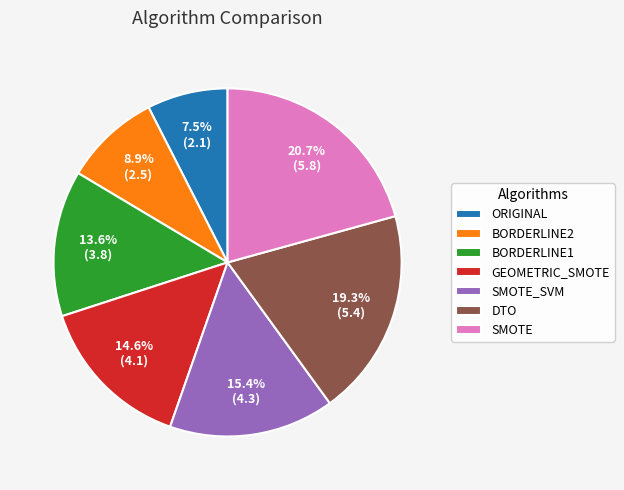

What percentage is the SMOTE slice, to the nearest percent?

21%